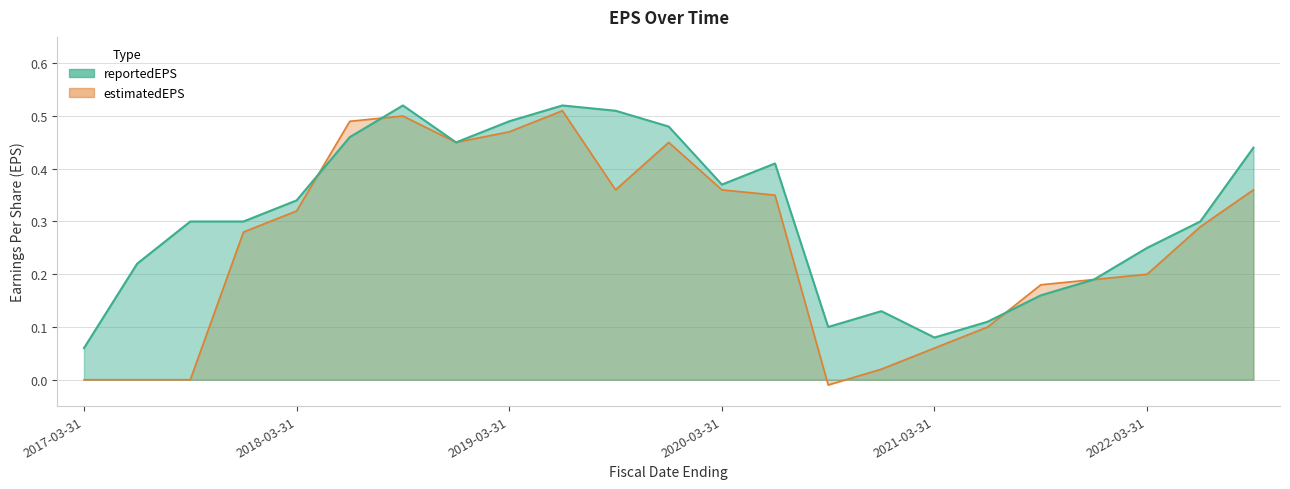

At which category is the sum across all series the highest?

2019-06-30